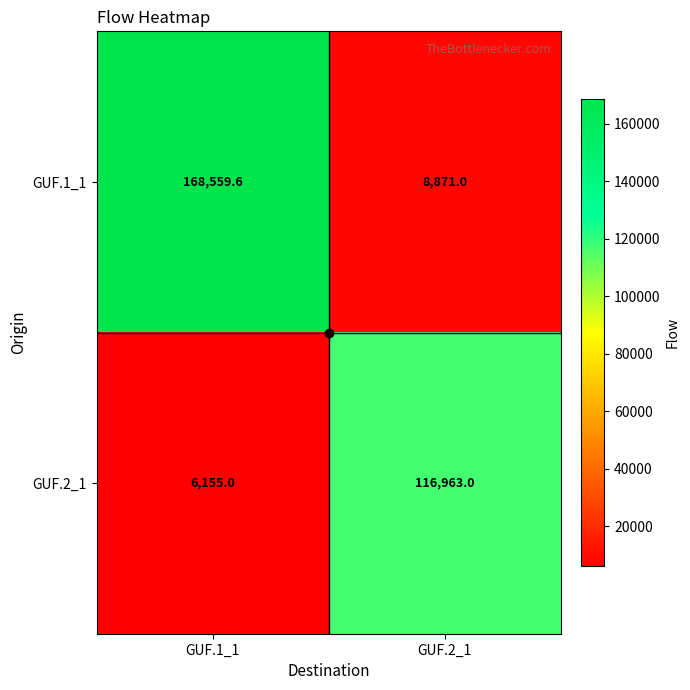

Which series has the largest total across all categories?

GUF.1_1